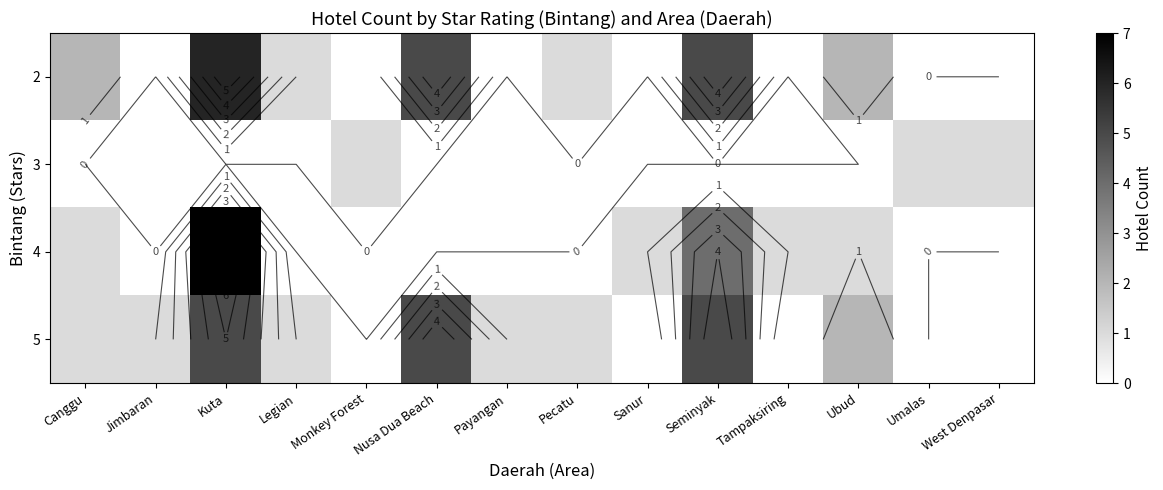

How many values in 2 are above zero?

7